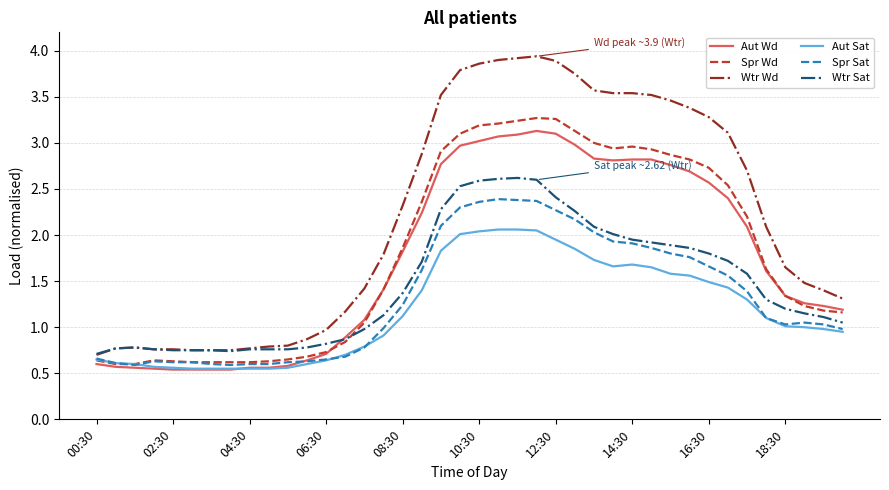

Which series has the largest total across all categories?

Wtr Wd